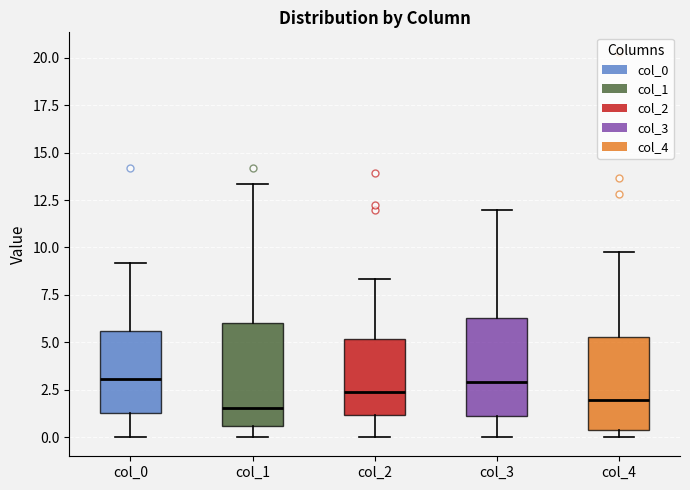

Where does the lower whisker of the box for col_0 end on the y-axis? The values are not printed on the chart, so give them approximately, as read against the axis.

0.0